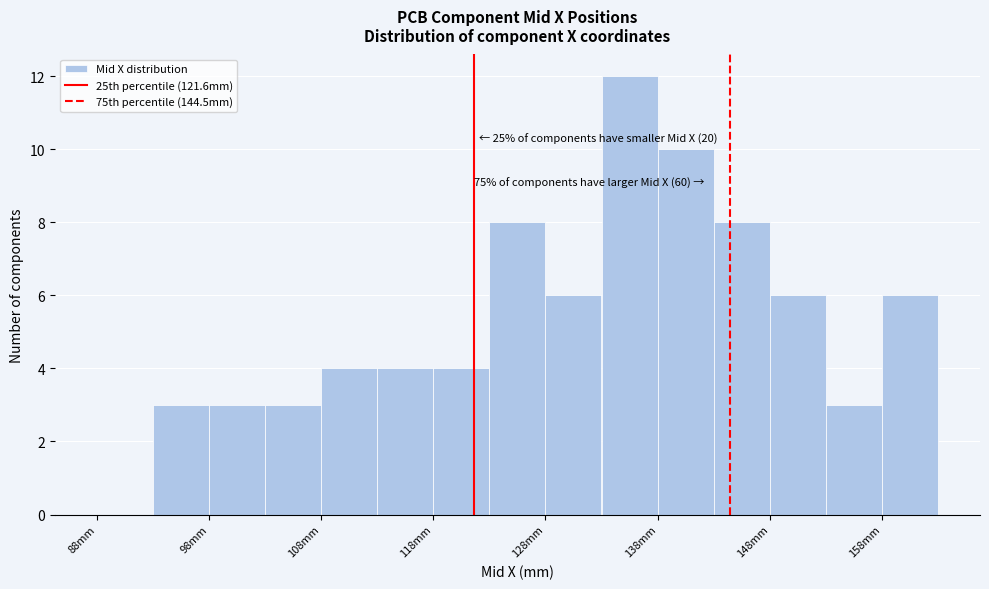

Which range on the x-axis has the tallest bar?

133 to 138